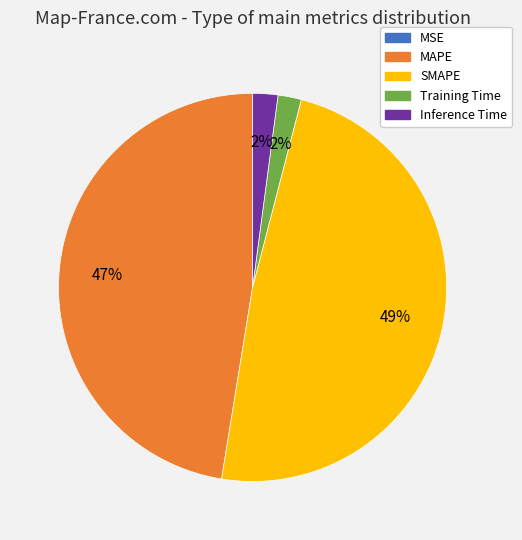

True or false: Training Time accounts for 2% of the total.

True